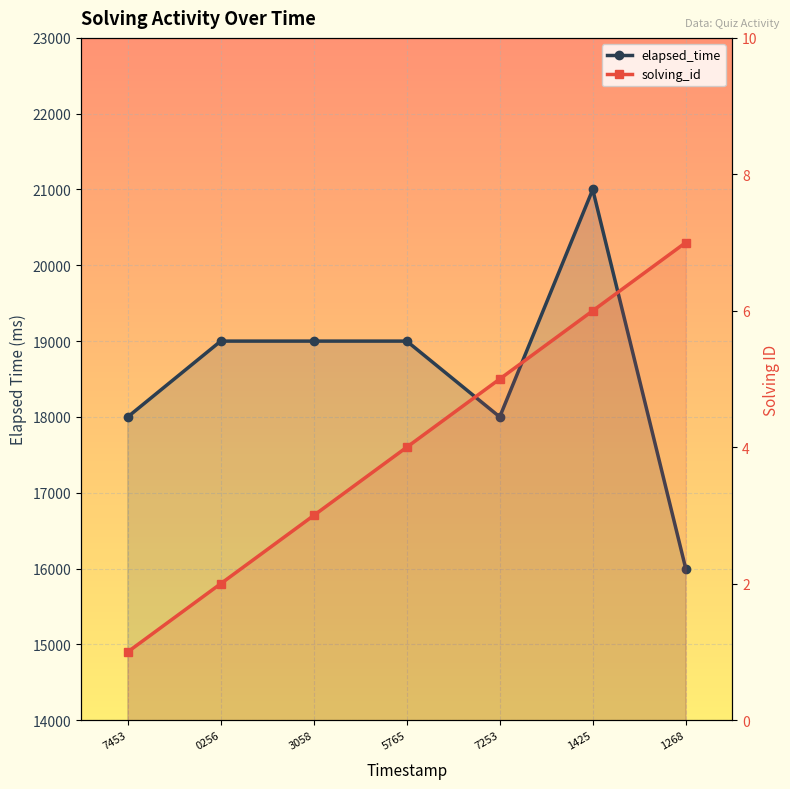

Is the value of elapsed_time at 0256 greater than the value of solving_id at 1425?

Yes